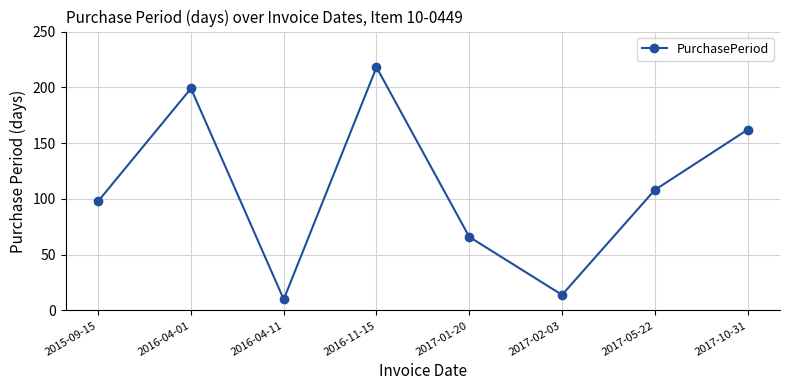

List the labels in order of value, largest first.

2016-11-15, 2016-04-01, 2017-10-31, 2017-05-22, 2015-09-15, 2017-01-20, 2017-02-03, 2016-04-11